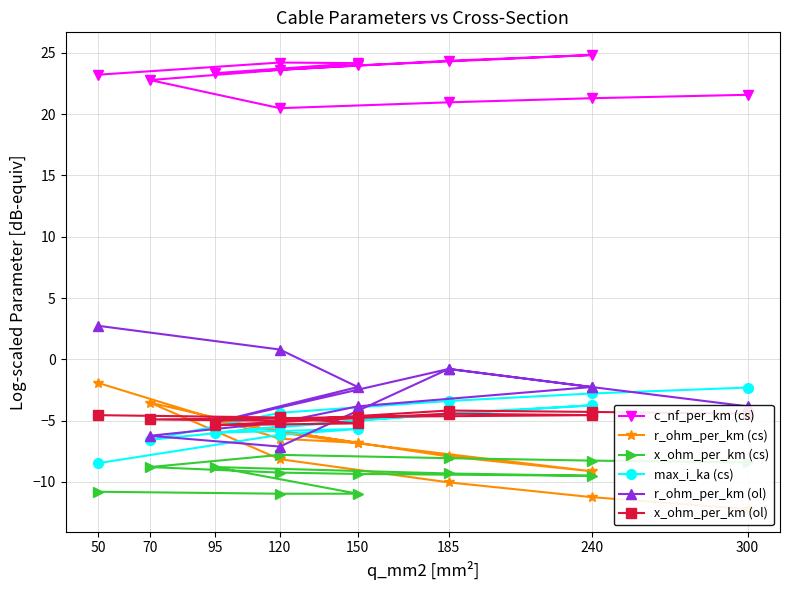

At how many categories does at least one series exceed -10?

13